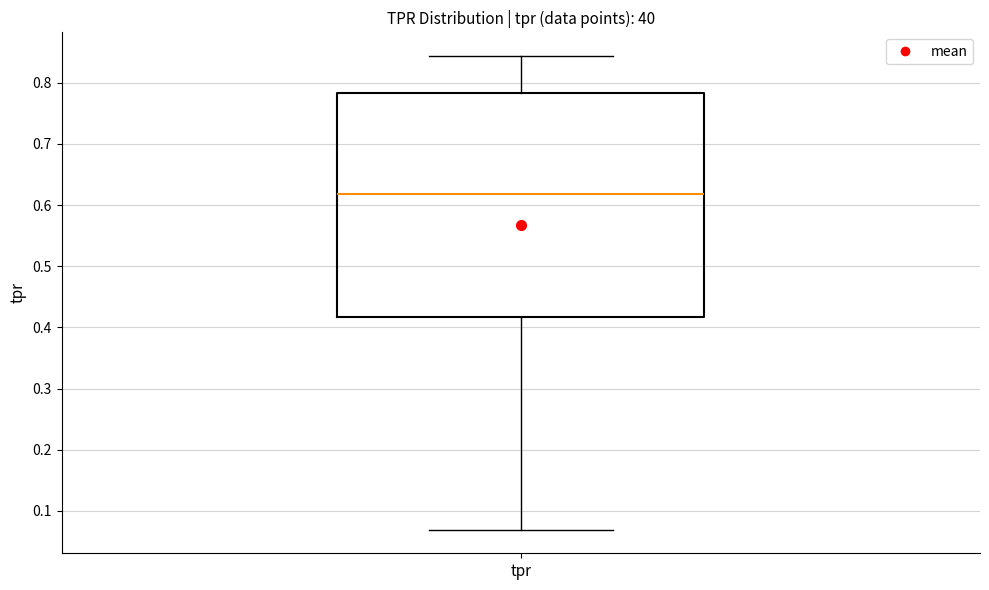

Read this box plot against the y-axis: the position of the median line, the range covered by the box, and the ends of both whiskers. The values are not printed on the chart, so give them approximately, as read against the axis.

median 0.62, box 0.42 to 0.78, whiskers 0.07 to 0.84